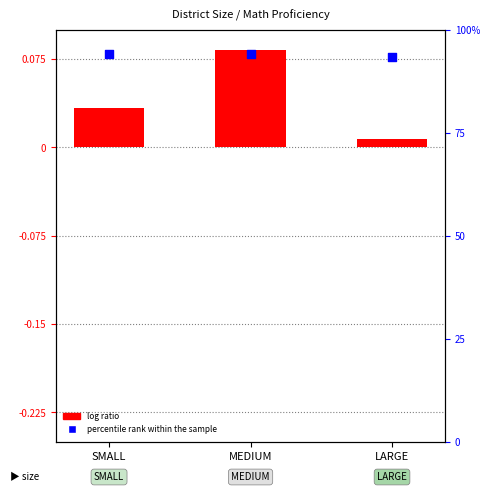

At how many categories does at least one series exceed 67?

3